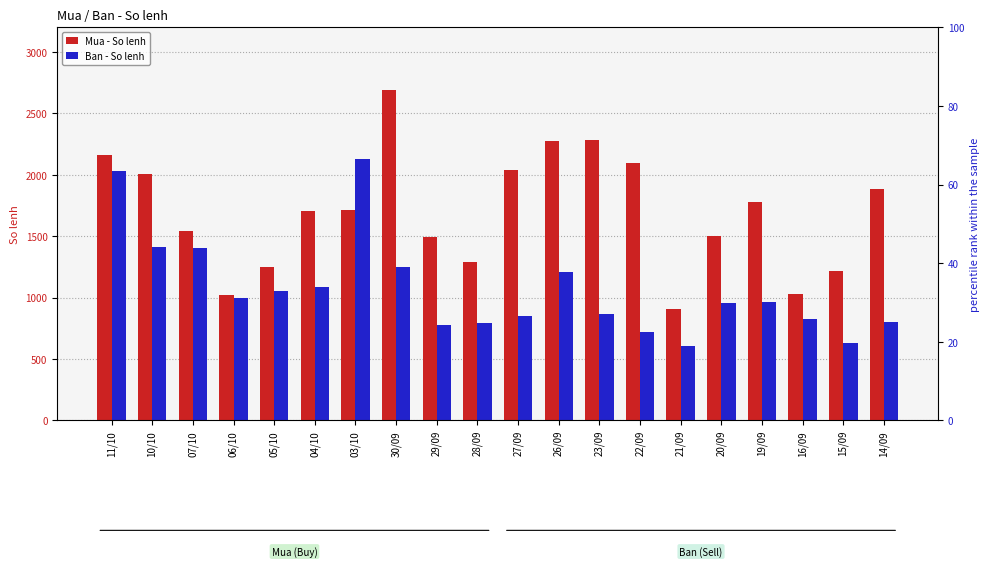

Does the chart contain any negative values?

No